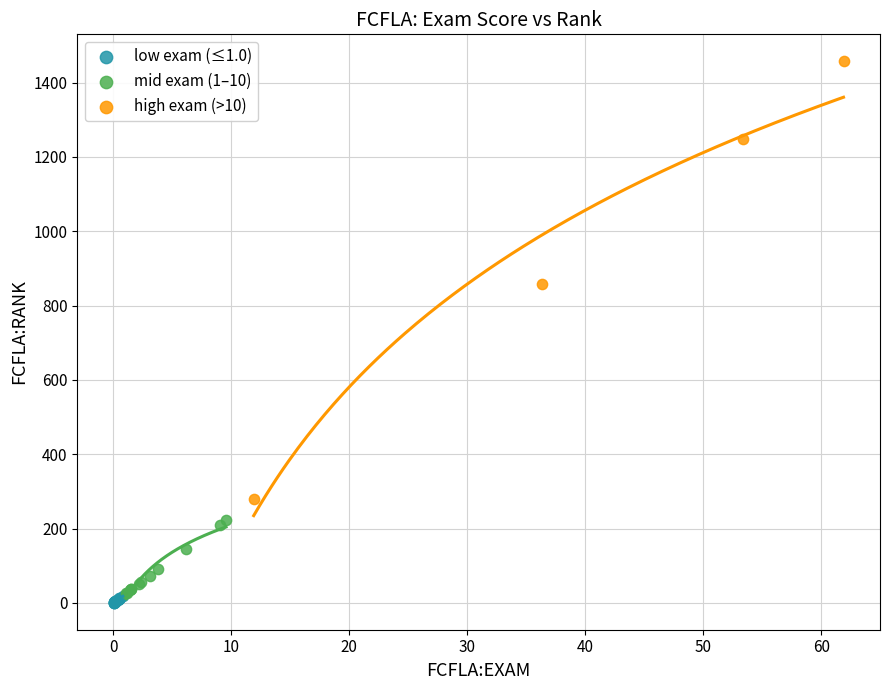

Which series reaches the maximum Y coordinate?

high exam (>10)